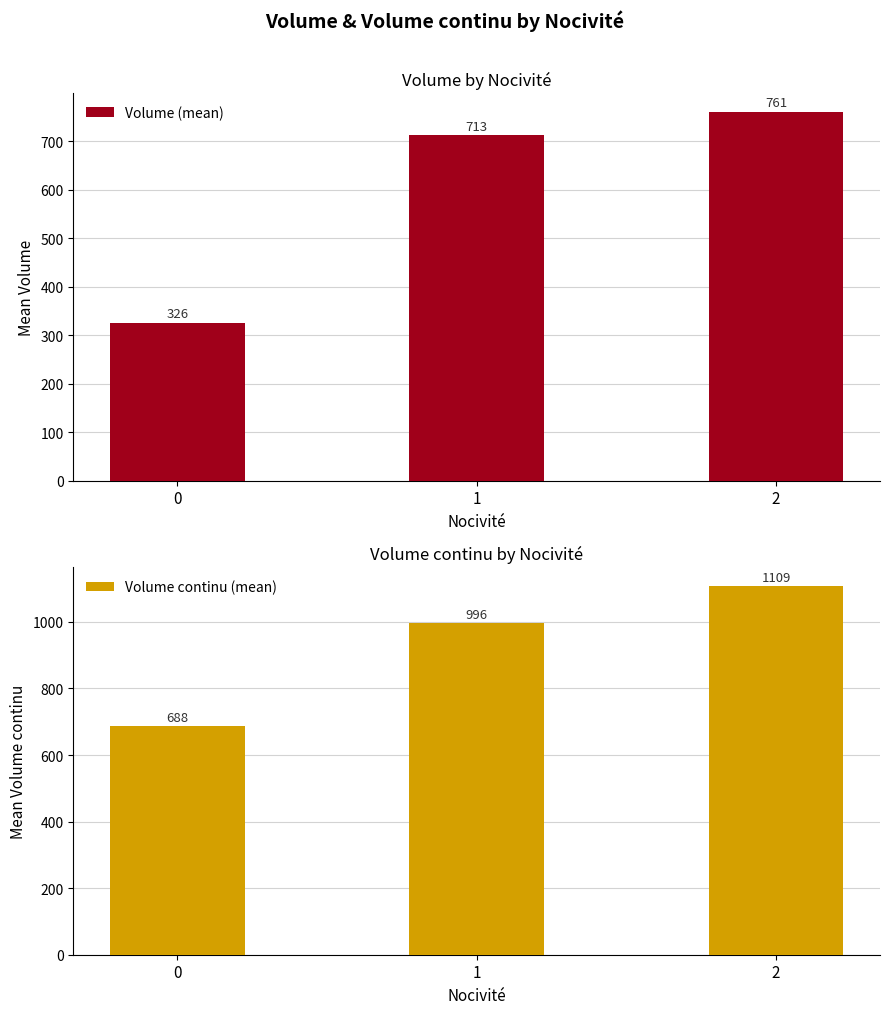

How many values in the Volume continu (mean) series exceed 996?

2